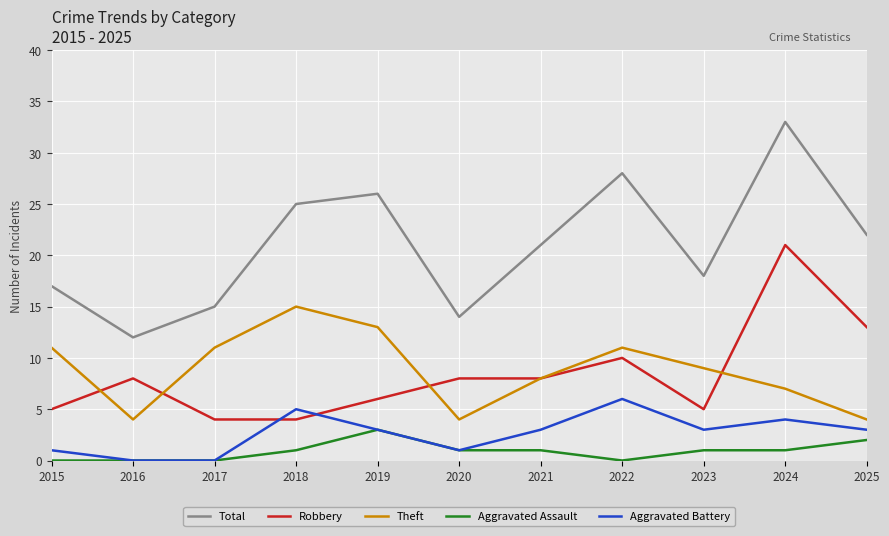

Which series has the widest spread of values?

Total